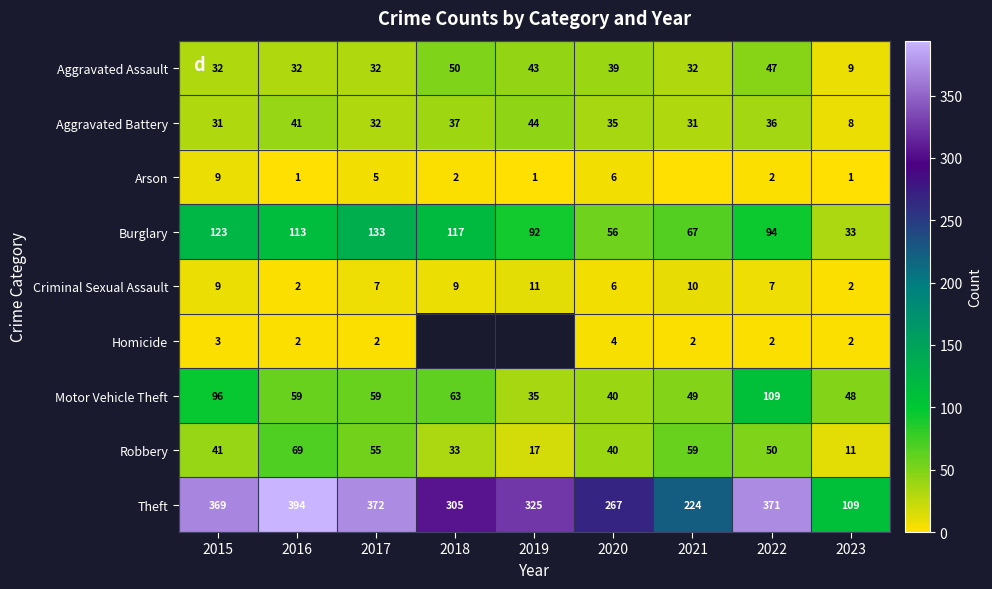

What is the sum of the Aggravated Battery values at 2015 and 2019?

75